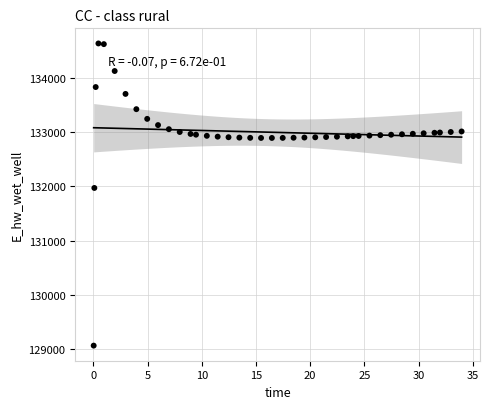

What is the range of X values (max minus min)?

33.9